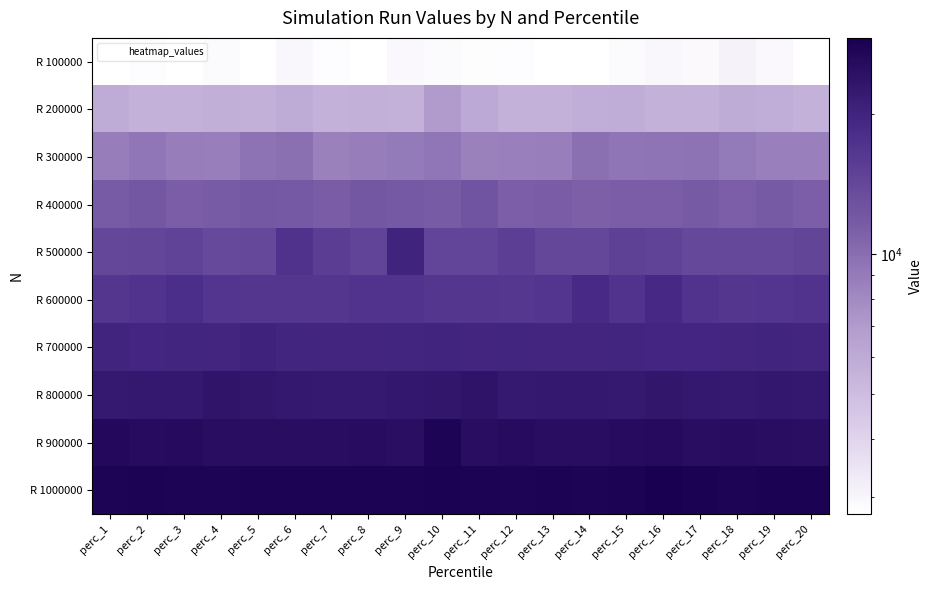

What is the maximum value shown in the chart?

29223